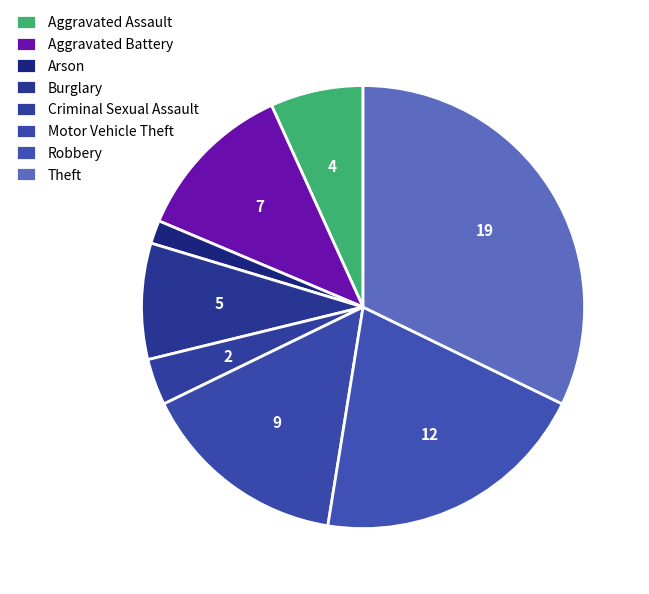

To the nearest percent, what portion does Arson represent?

2%